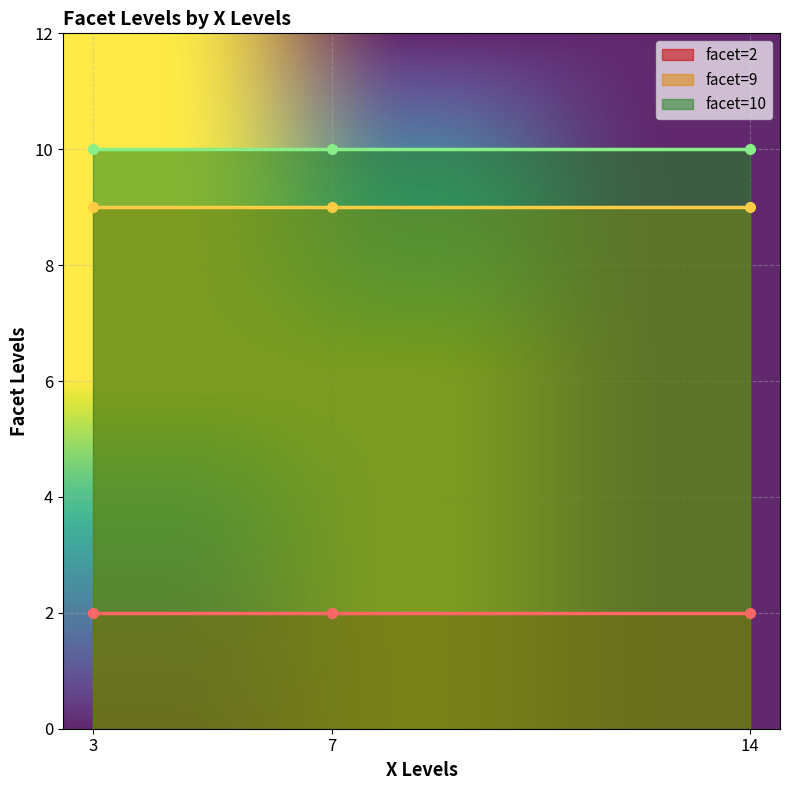

What is the spread (max minus min) of values at 3?

8